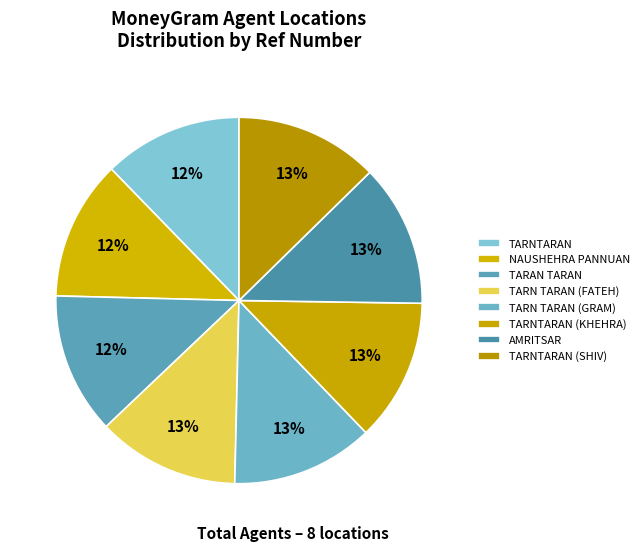

Rank the categories by value from highest to lowest.

TARNTARAN (SHIV), AMRITSAR, TARNTARAN (KHEHRA), TARN TARAN (GRAM), TARN TARAN (FATEH), TARAN TARAN, NAUSHEHRA PANNUAN, TARNTARAN